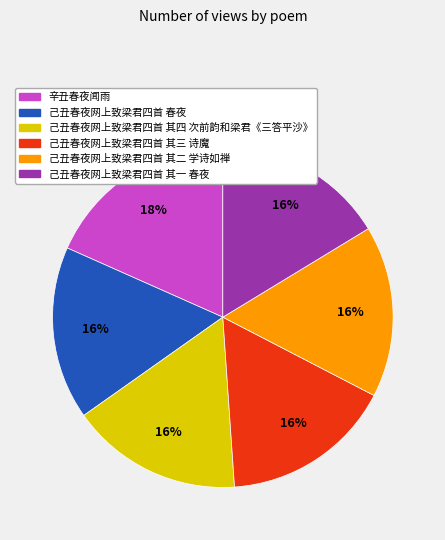

What percentage is the 辛丑春夜闻雨 slice, to the nearest percent?

18%